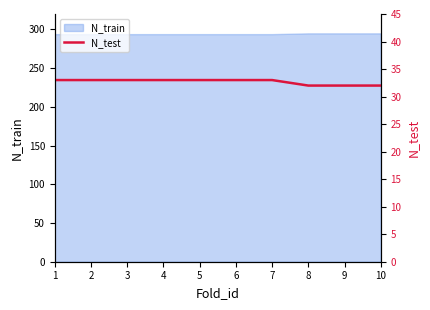

What is the sum of all values?

327